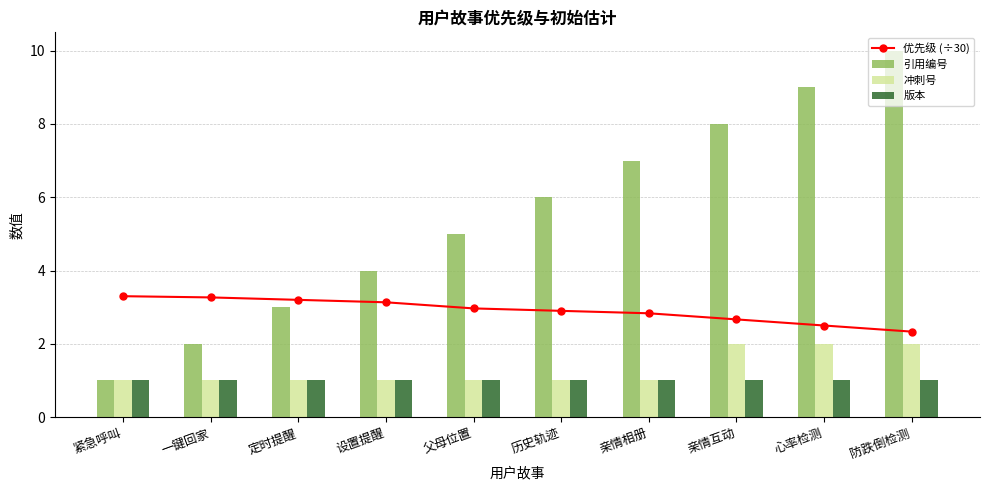

Which label corresponds to the smallest value in the chart?

紧急呼叫